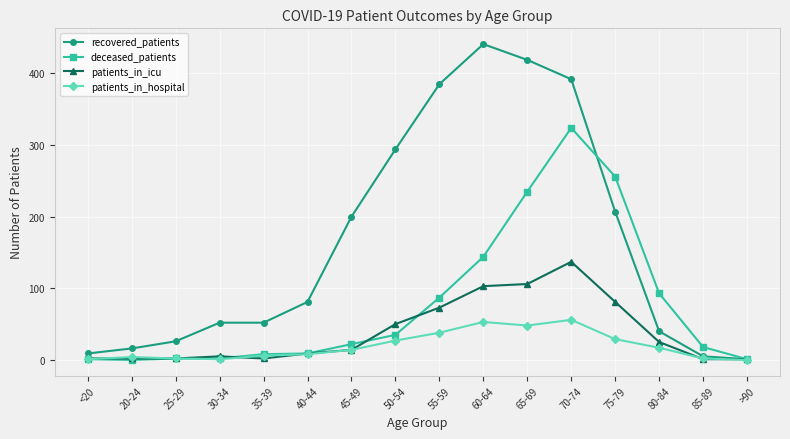

Which series has the largest total across all categories?

recovered_patients